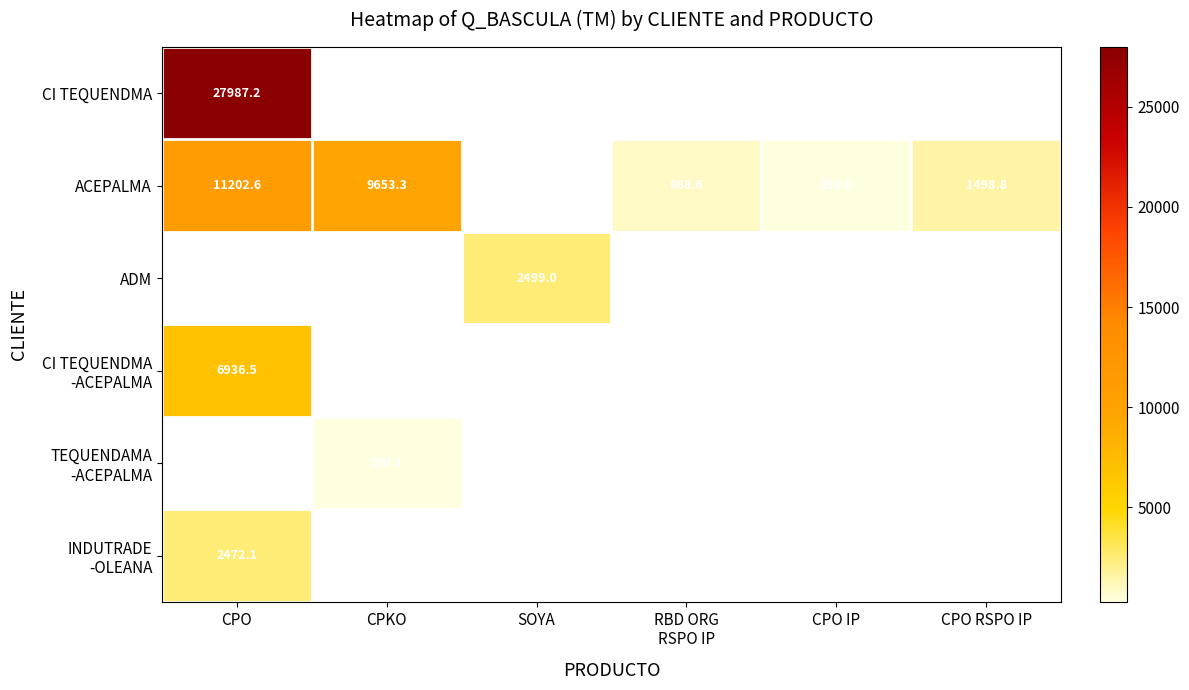

At which category does the chart reach its peak across all series?

CPO